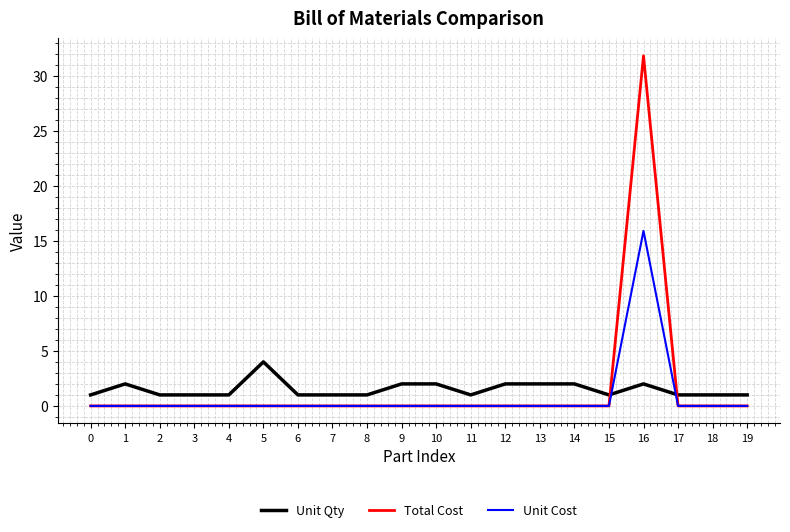

What is the average value of the Unit Cost series?

0.8